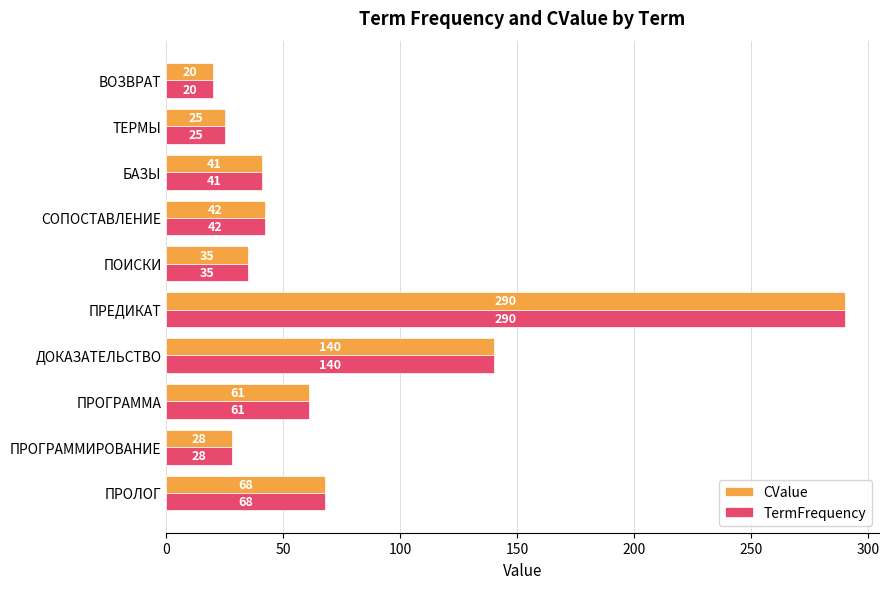

What is the minimum value for CValue?

20